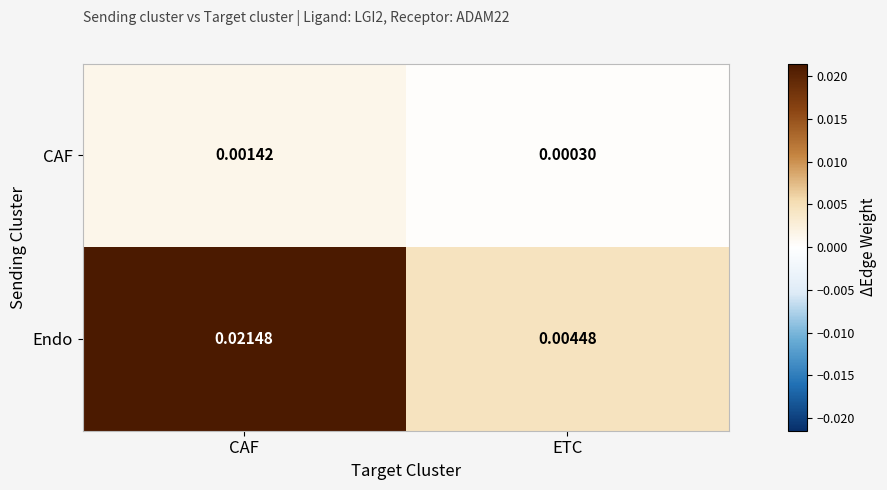

Is the value of Endo at CAF greater than the value of CAF at ETC?

Yes